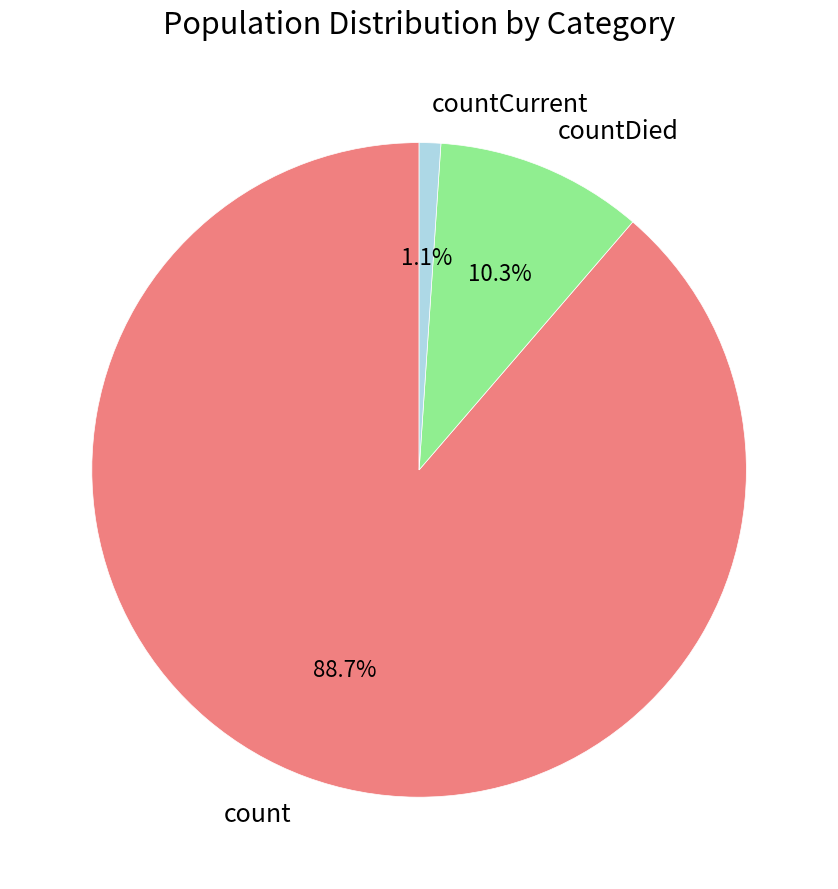

To the nearest percent, what portion does count represent?

89%